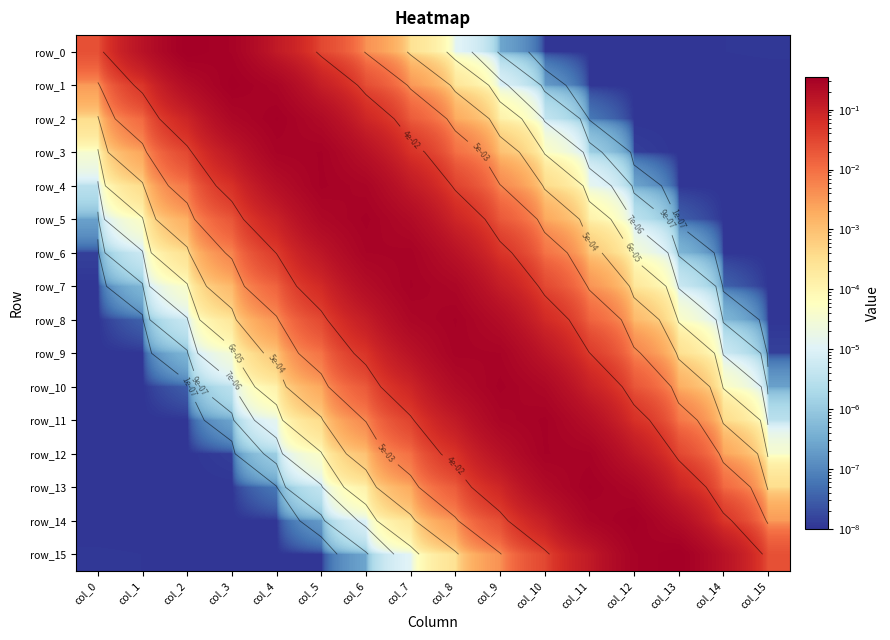

The row_9 series shows 0.2 at col_9. True or false?

False